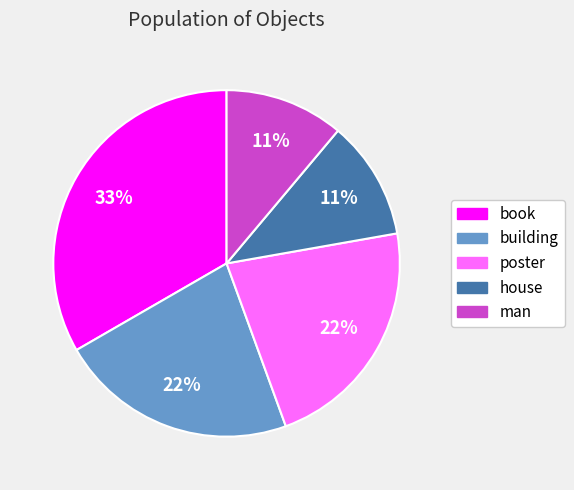

To the nearest percent, what is the difference between the man and poster slice percentages?

11%